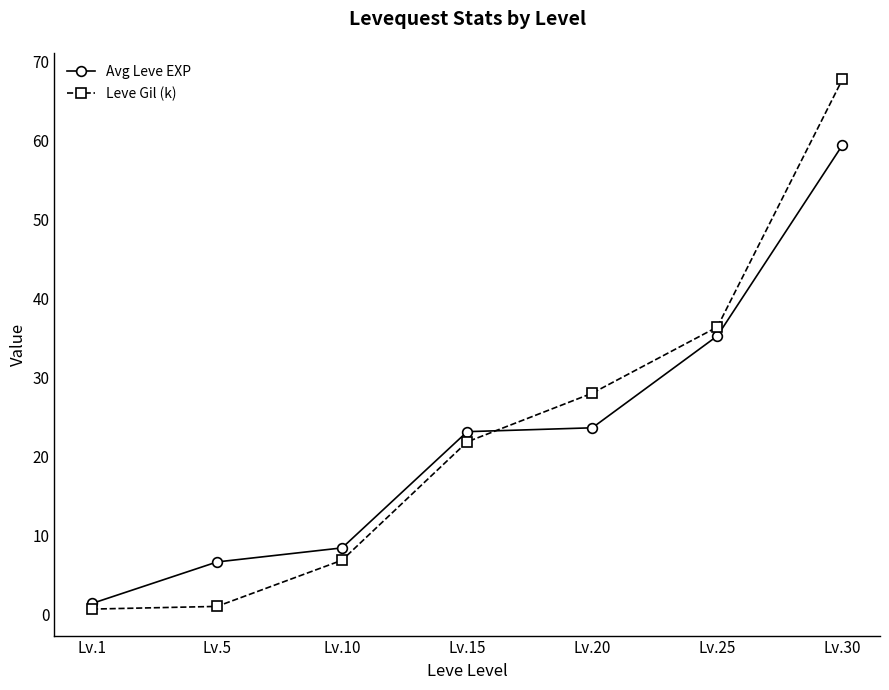

What is the greatest value displayed?

67.7